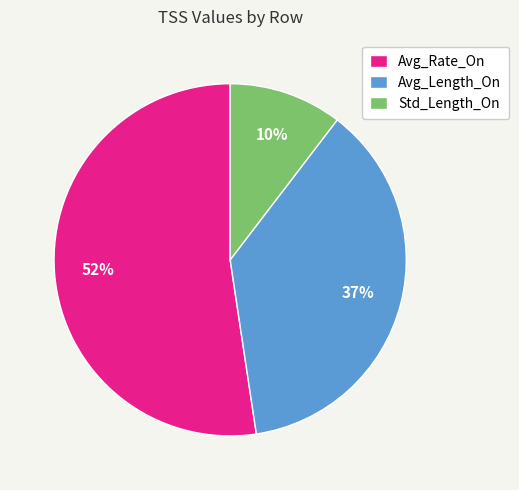

Rank the categories by value from lowest to highest.

Std_Length_On, Avg_Length_On, Avg_Rate_On